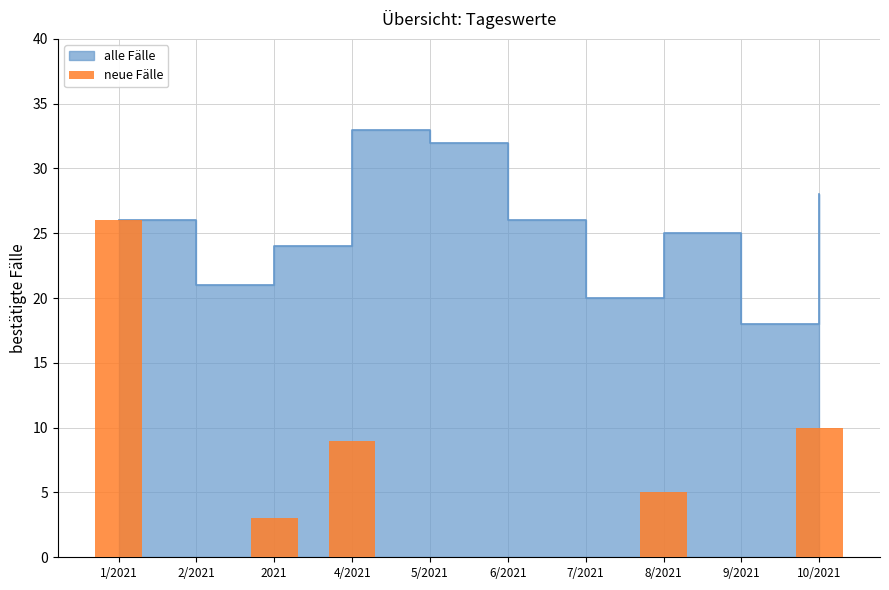

Between 7/2021 and 1/2021, which is larger?

1/2021